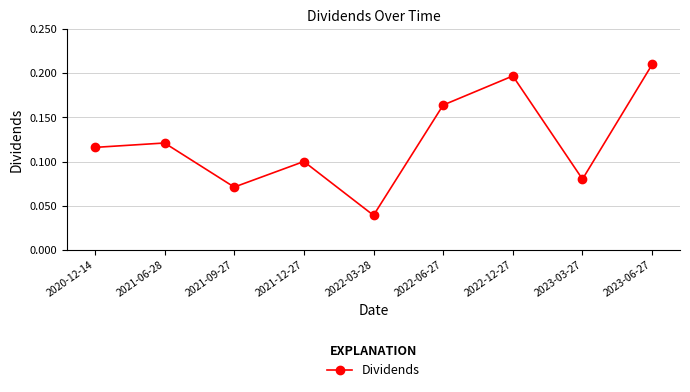

Is it true that the value at 2020-12-14 is 0.1?

True